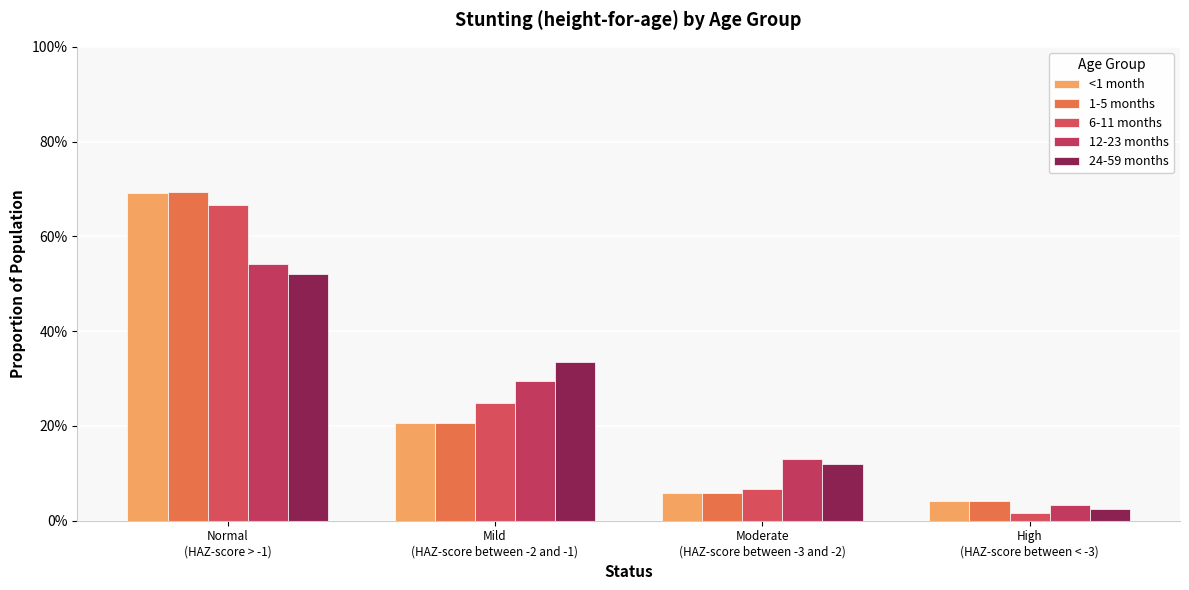

What is the average value of the 6-11 months series?

0.2